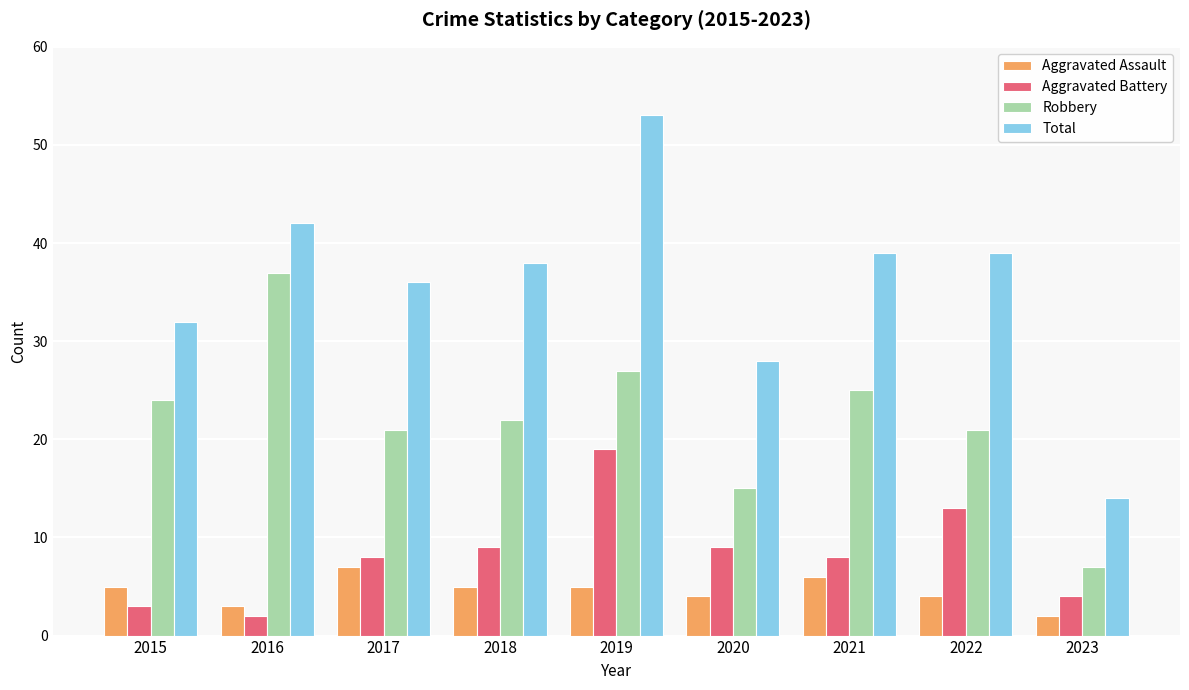

Reading left to right, transcribe all the data shown in this chart.

Aggravated Assault: 5	3	7	5	5	4	6	4	2
Aggravated Battery: 3	2	8	9	19	9	8	13	4
Robbery: 24	37	21	22	27	15	25	21	7
Total: 32	42	36	38	53	28	39	39	14